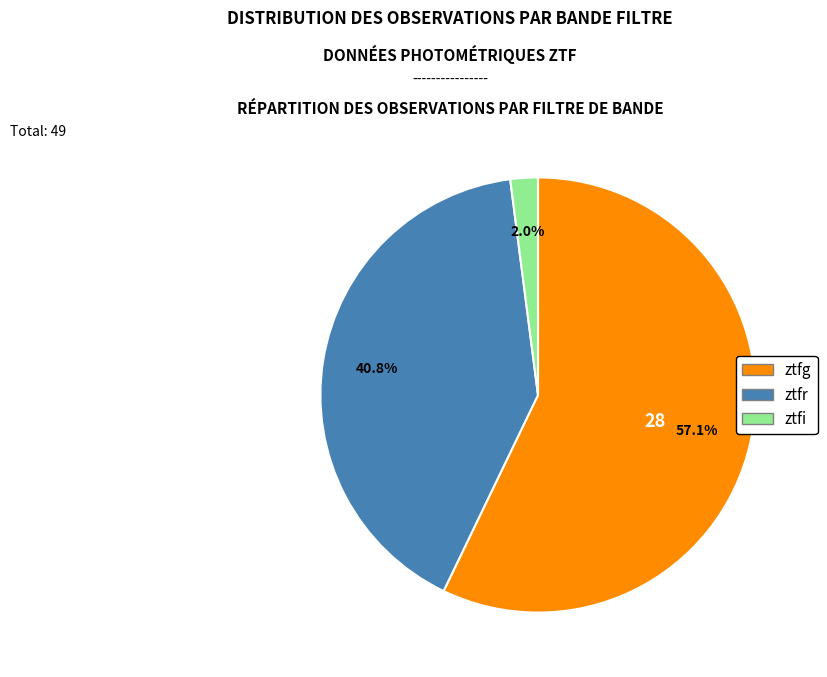

How many segments does this pie chart have?

3